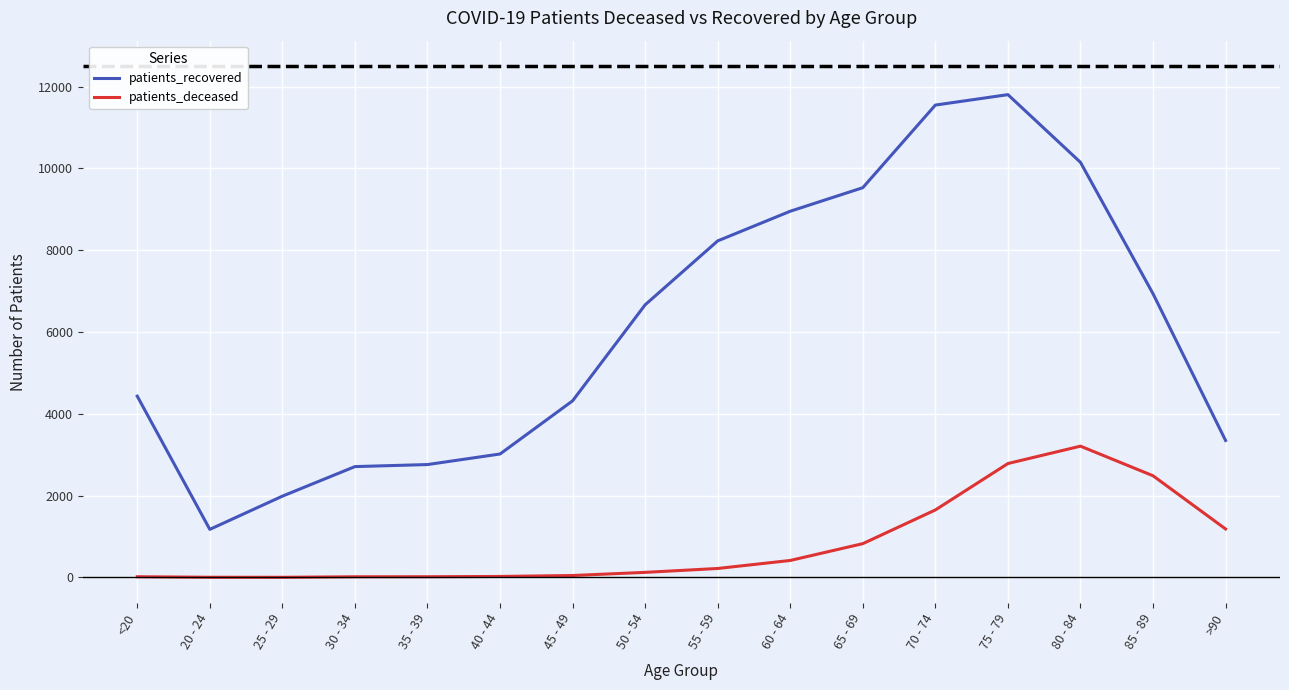

What is the highest value of the patients_deceased series?

3210